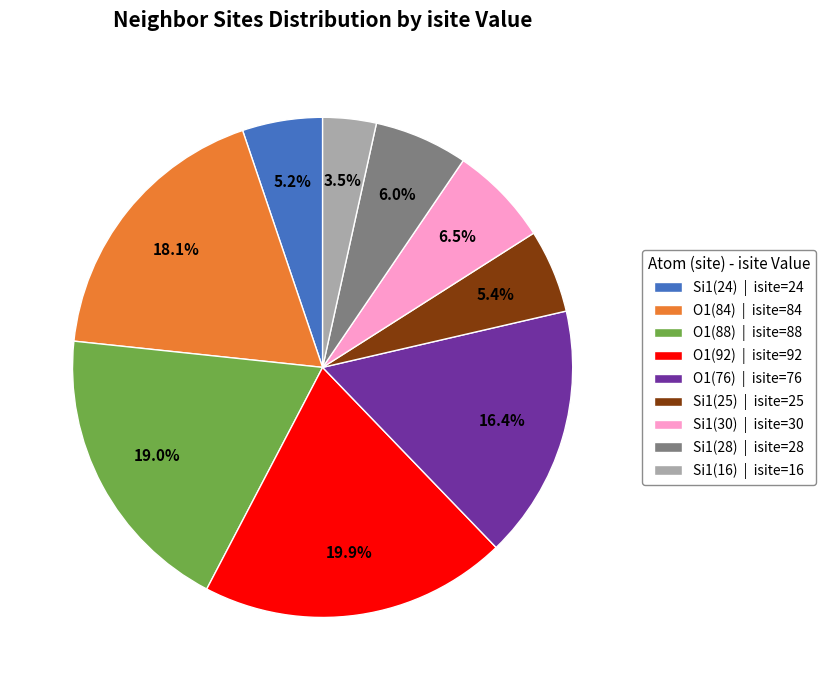

Is the sum of O1(84) | isite=84 and O1(92) | isite=92 greater than half?

No